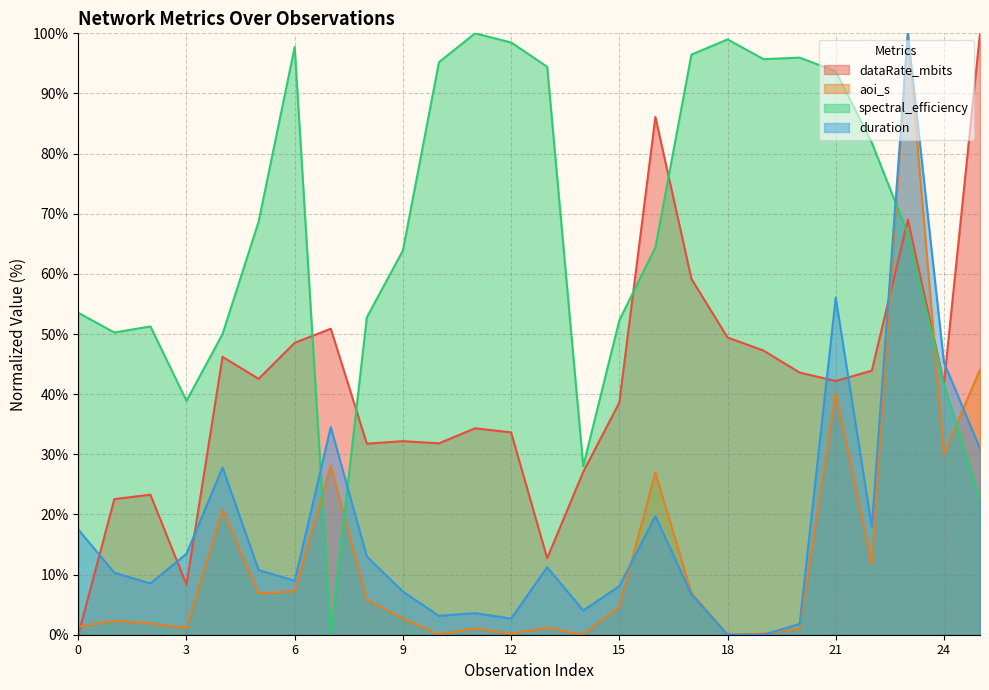

What is the difference between the maximum and minimum values in the dataRate_mbits series?

100.0